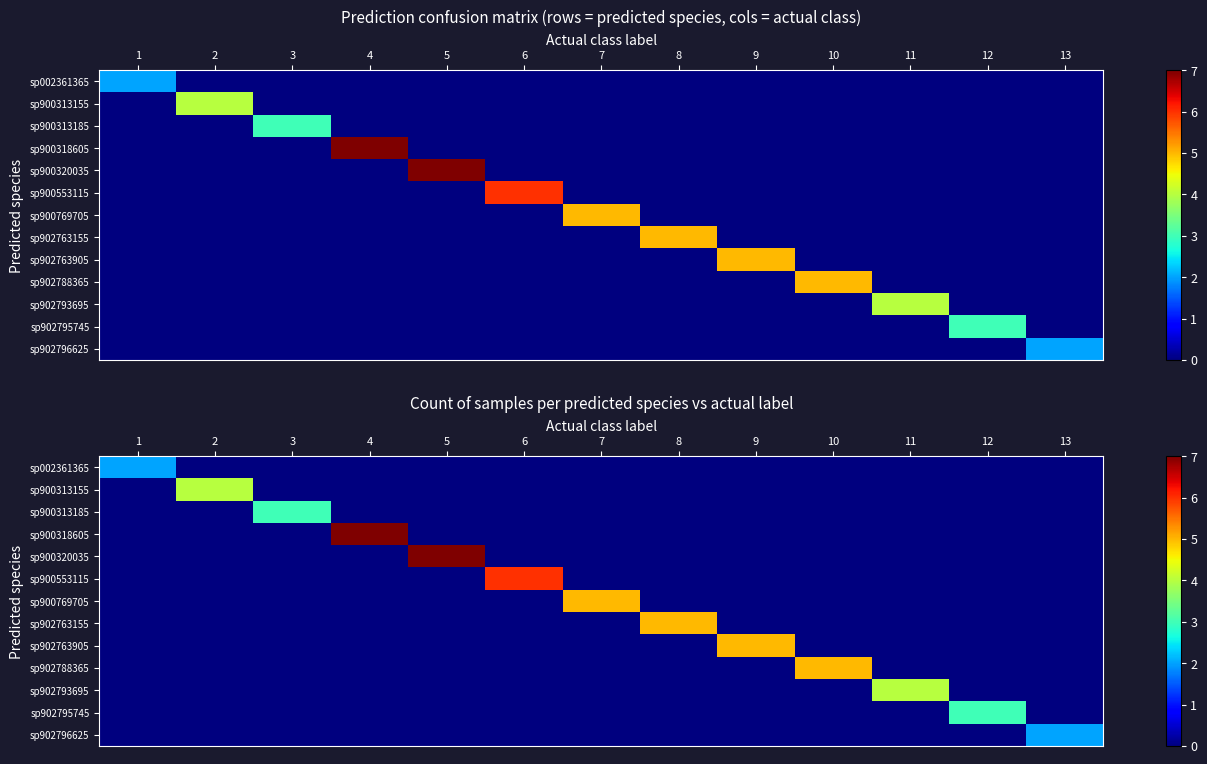

The sp900313155 series shows 3 at 6. True or false?

False